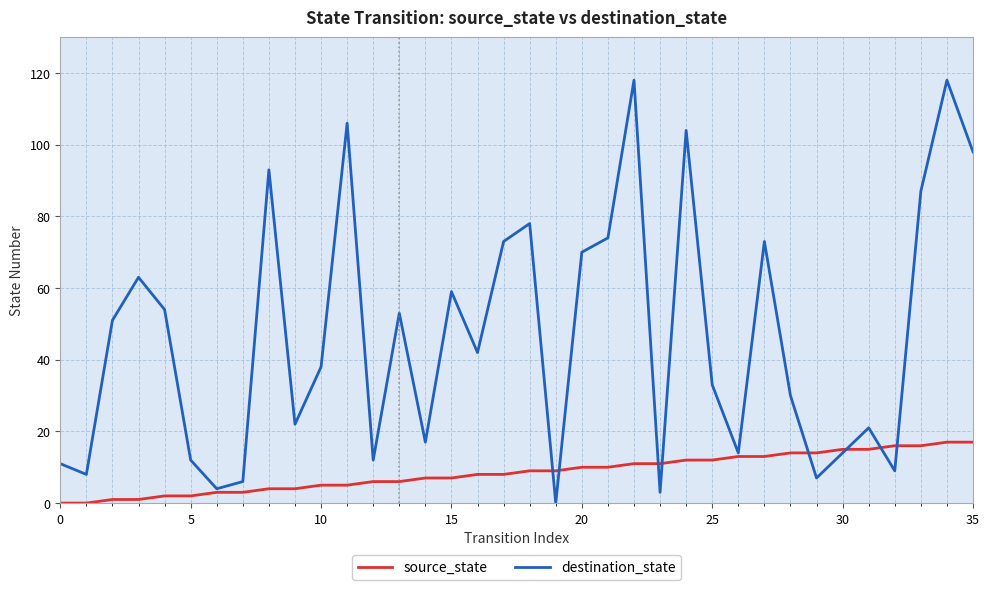

How many positive values does the destination_state series have?

35